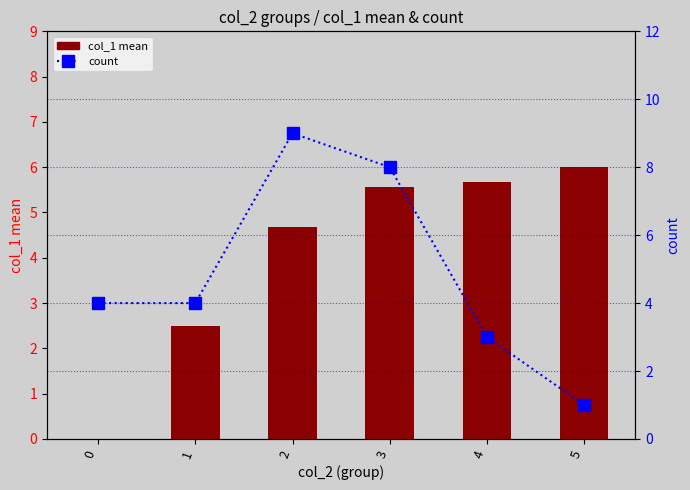

At which label is col_1 mean (avg per group) closest to 3?

1